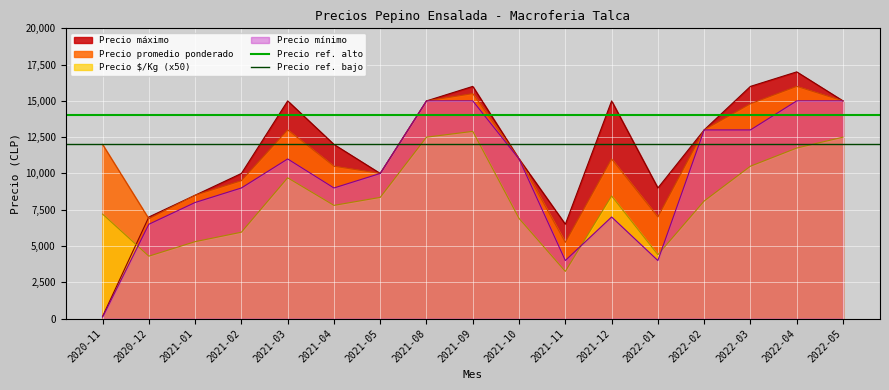

Where do Precio máximo and Precio $/Kg (x50) first cross each other?

2020-11 and 2020-12